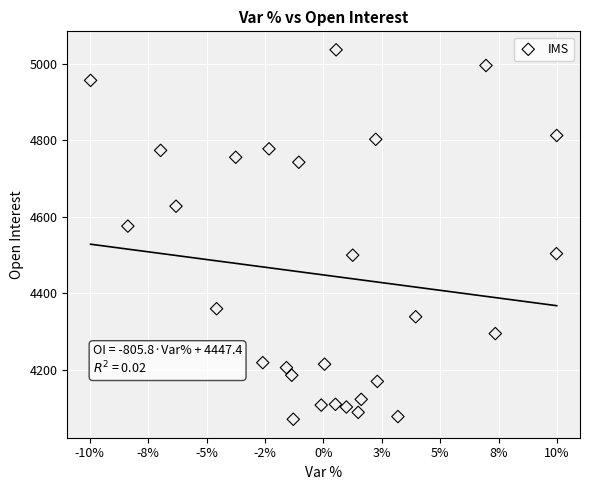

What Y value in the scatter plot is closest to 4553?

4575